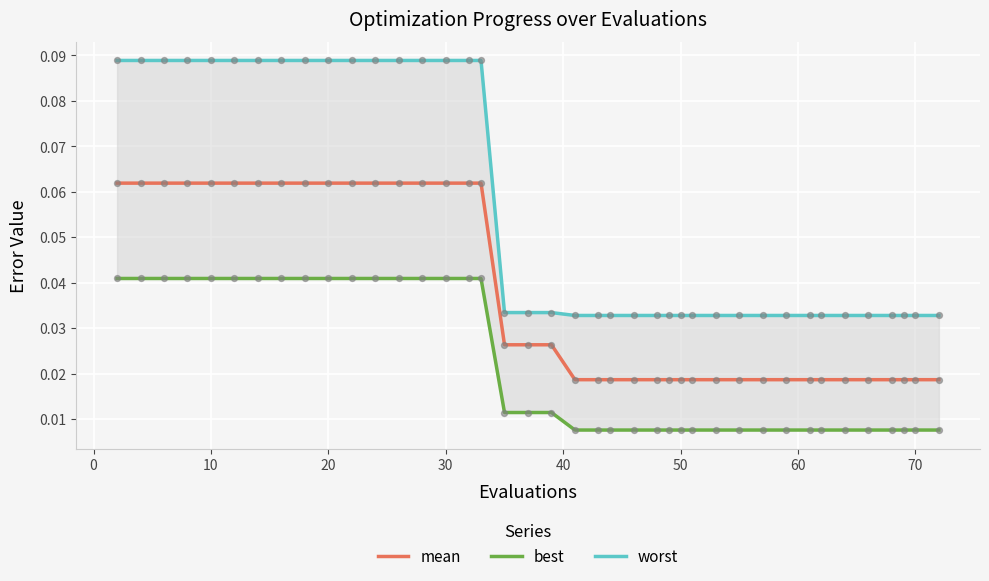

Which series has the largest total across all categories?

worst